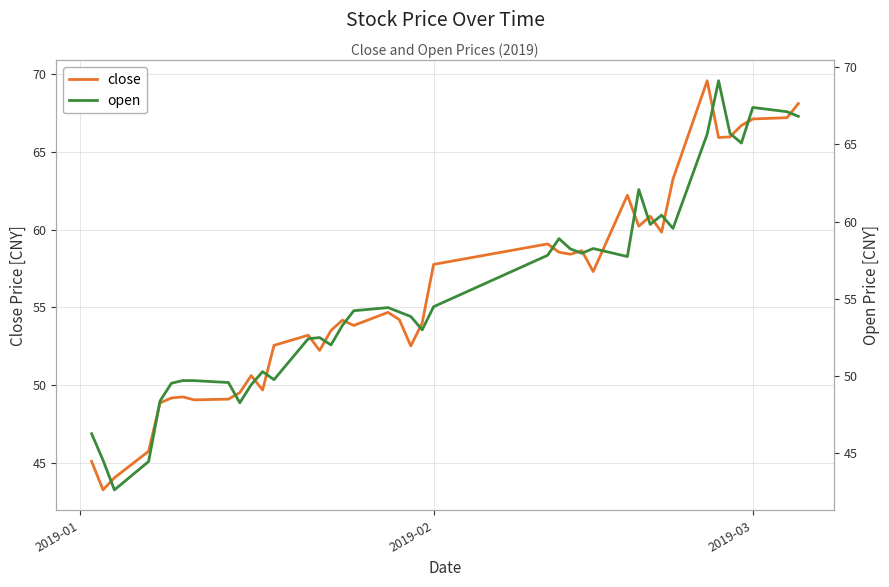

What is the maximum value for close?

69.6